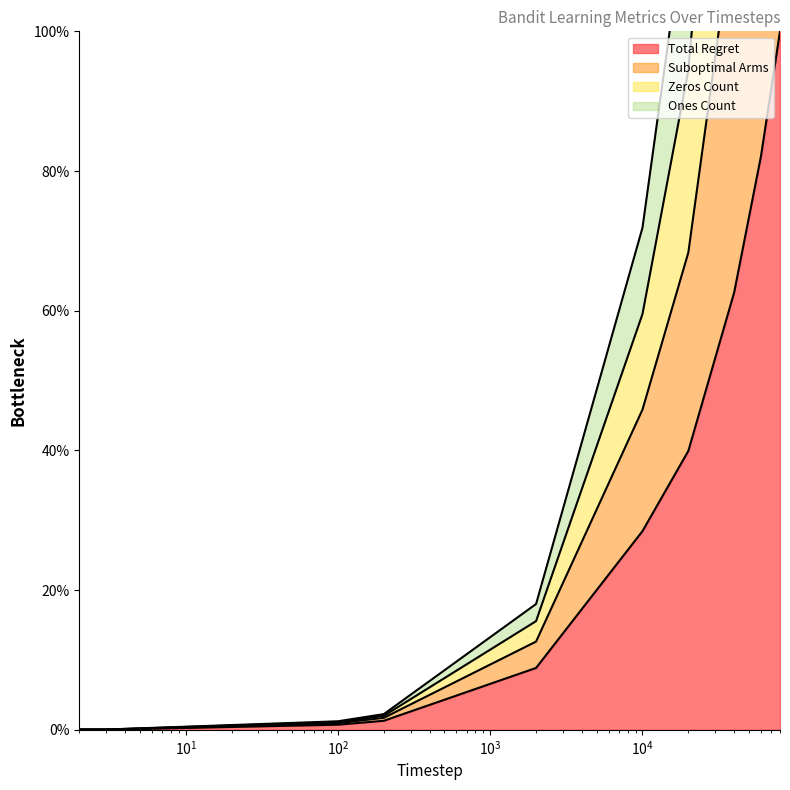

Rank the categories by Suboptimal Arms value from highest to lowest.

80000, 60000, 40000, 20000, 10000, 2000, 200, 100, 3, 2